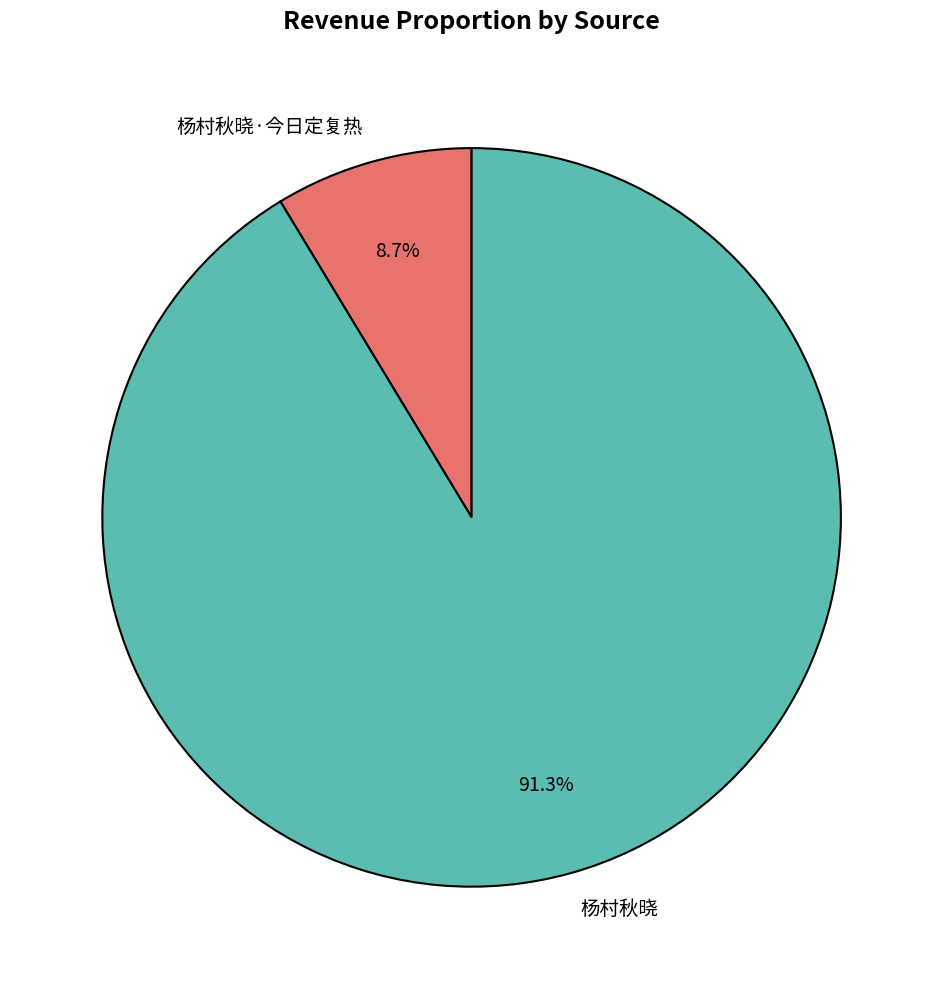

Does 杨村秋晓 account for over 50% of the chart?

Yes